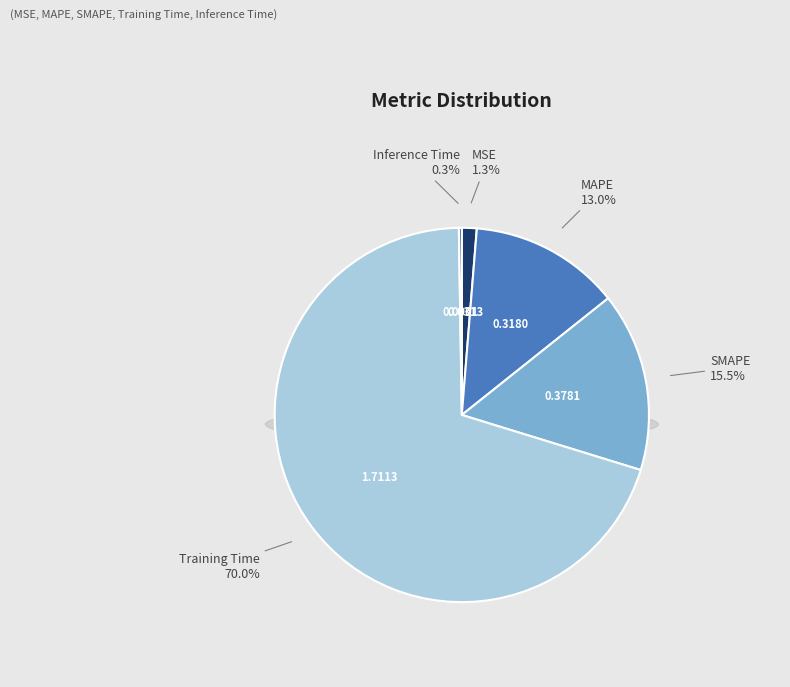

Between SMAPE and MAPE, which is larger?

SMAPE